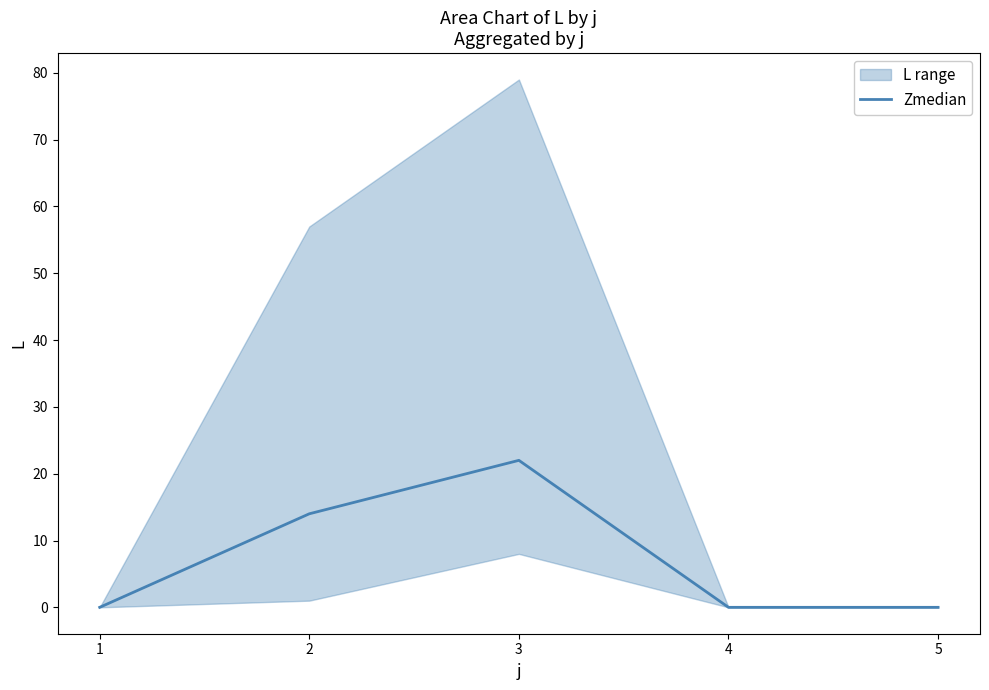

Which category has the highest value across all series?

3